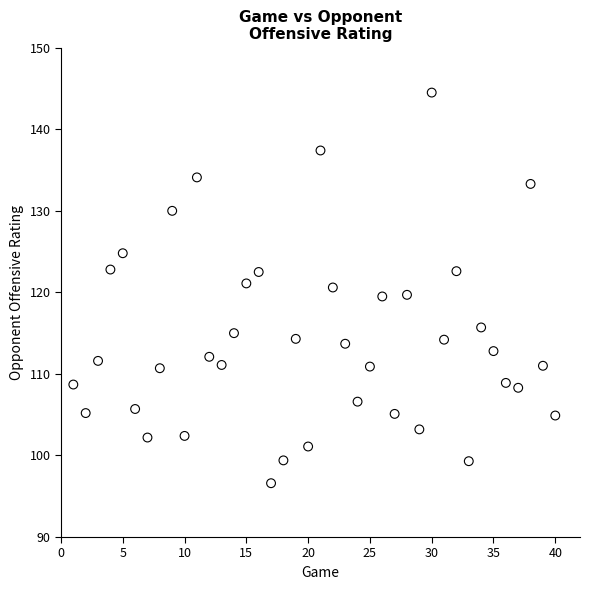

What is the range of X values (max minus min)?

39.0